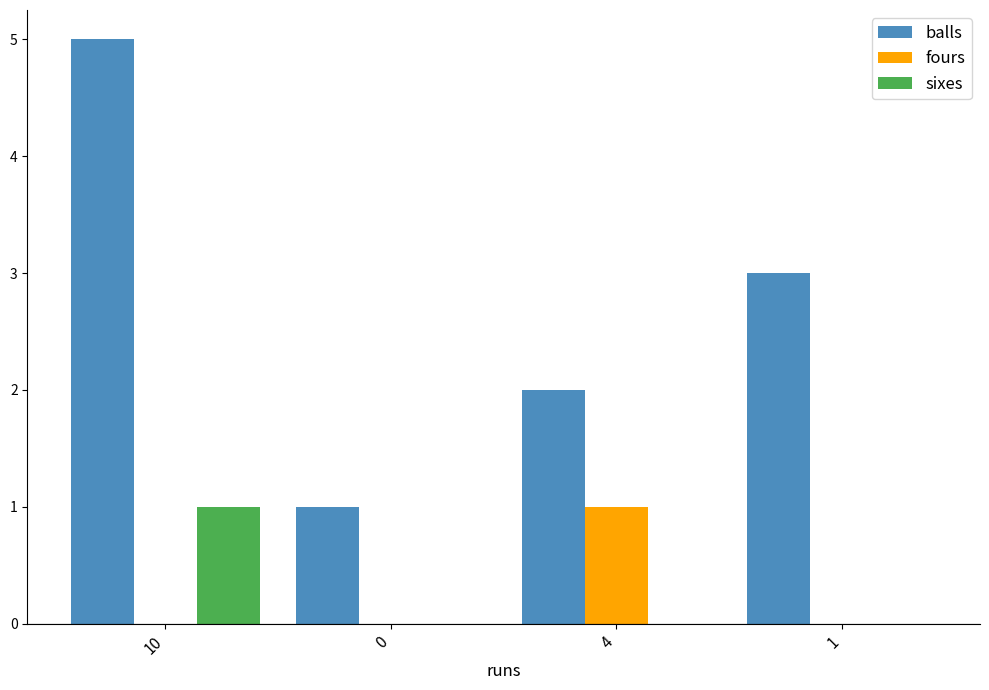

Does the chart contain stacked bars?

No